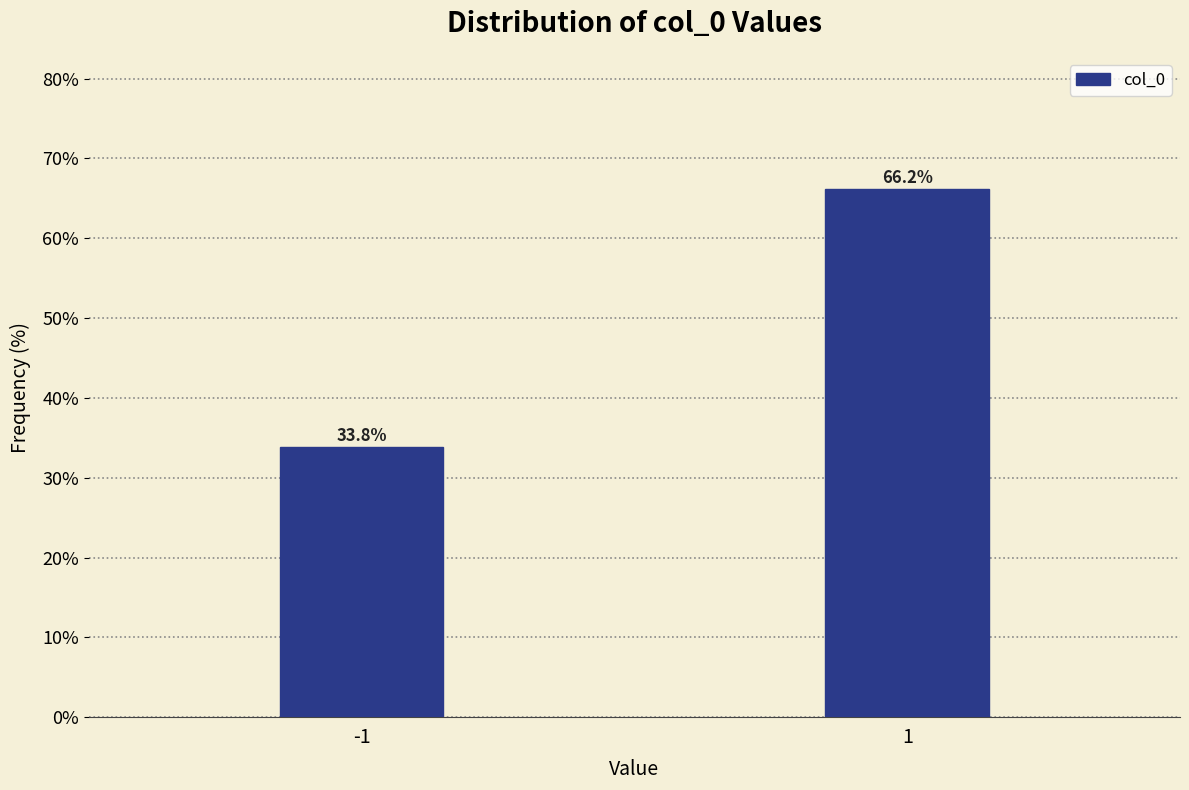

Reading left to right, what are all the values shown in this chart?

-1=33.8	1=66.2